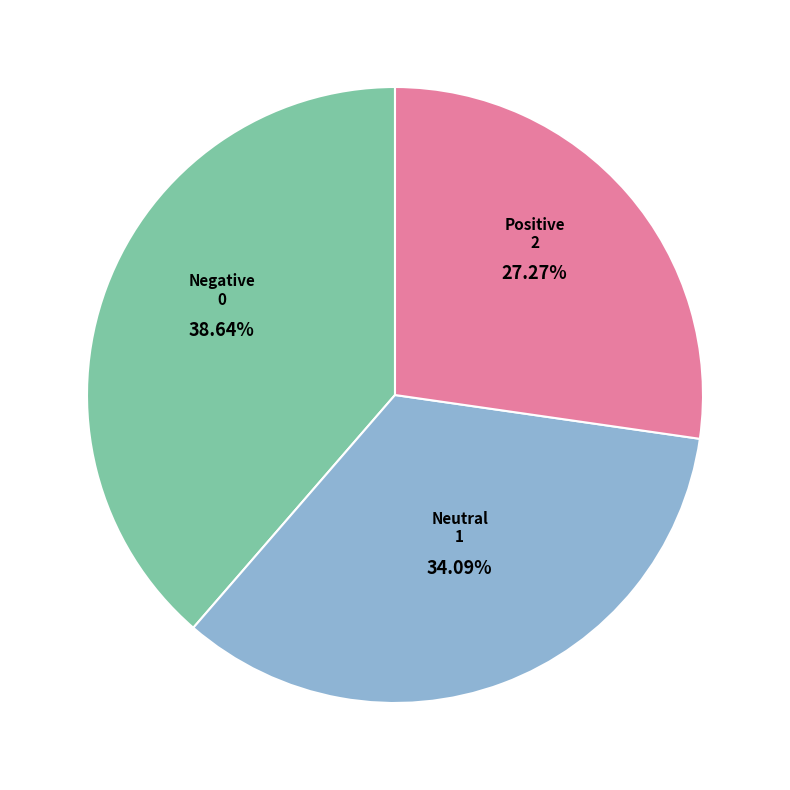

Which category has the biggest portion of the pie?

Negative